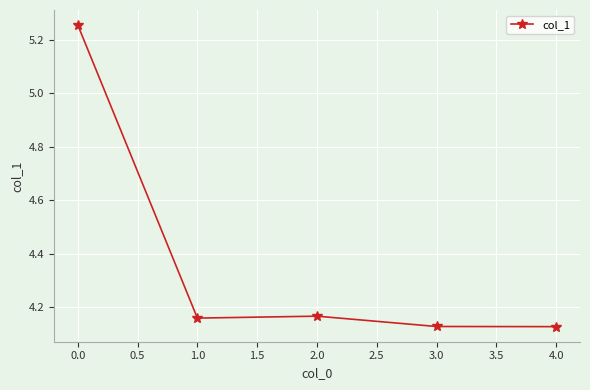

What is the average value?

4.4